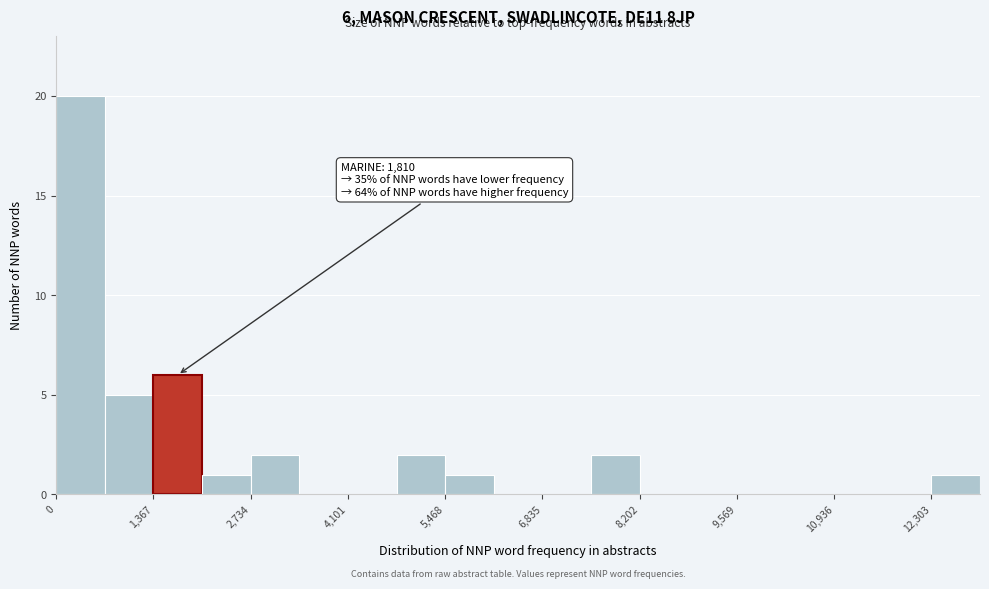

Read against the x-axis, roughly where is the centre of the tallest bar?

400